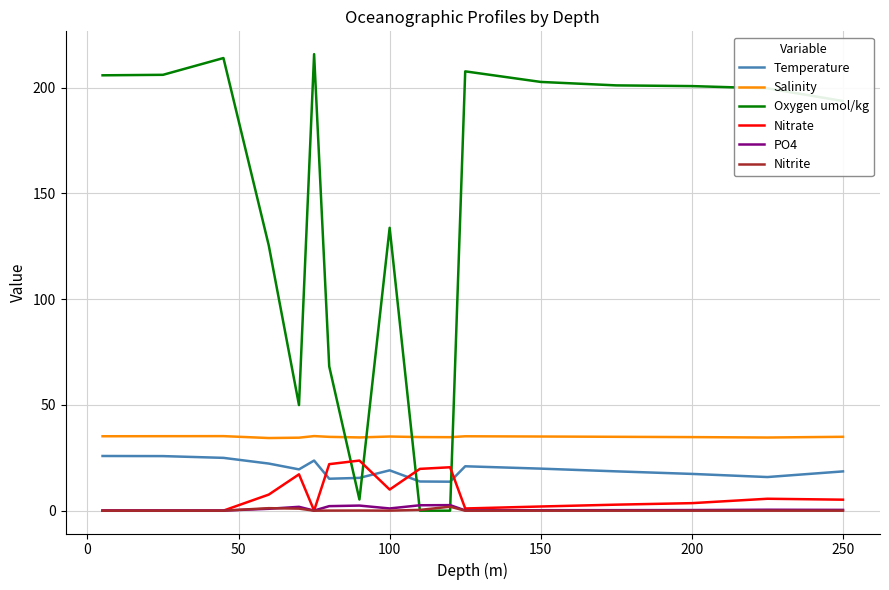

True or false: Salinity and Nitrite cross at least once.

False